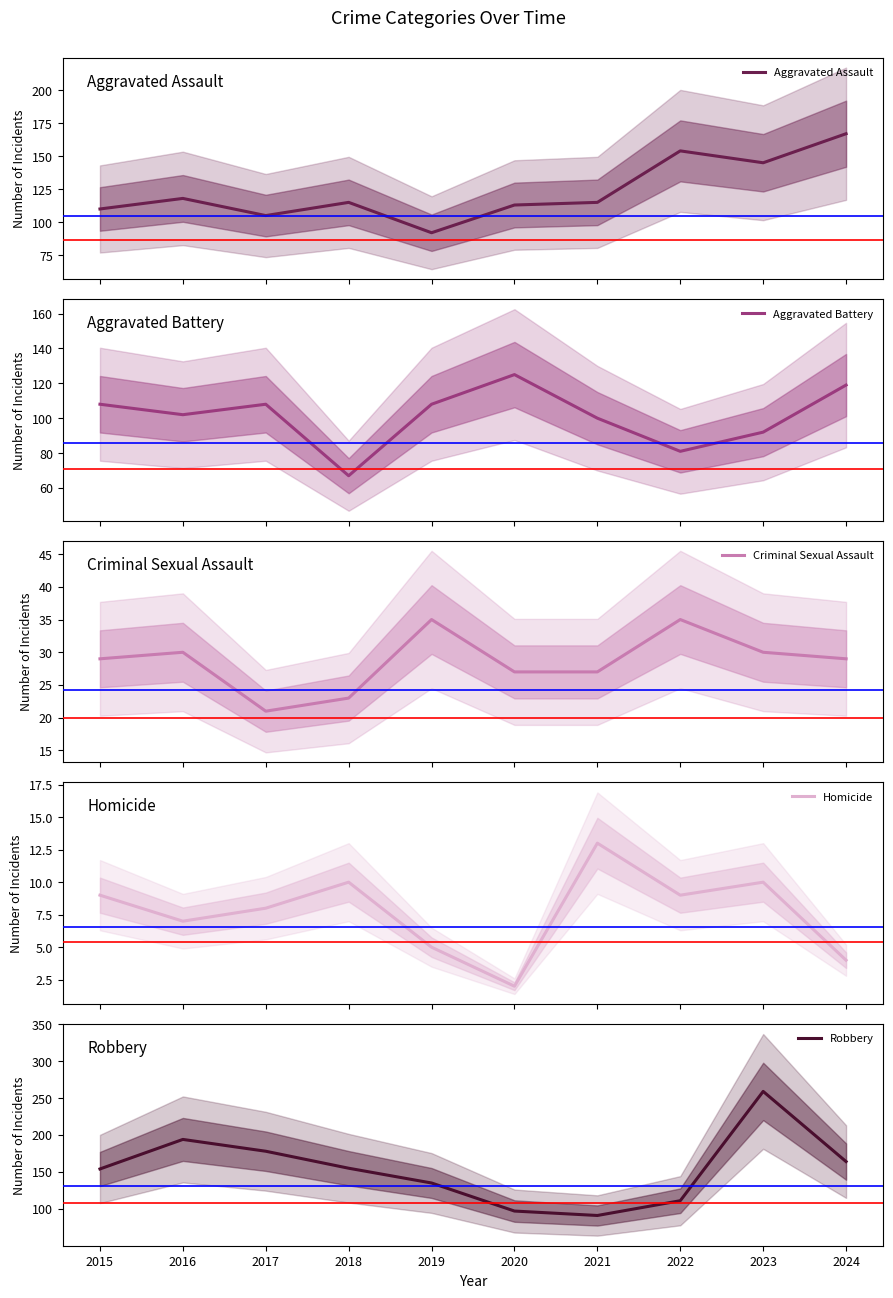

True or false: Robbery has a value of 178 at 2017.

True